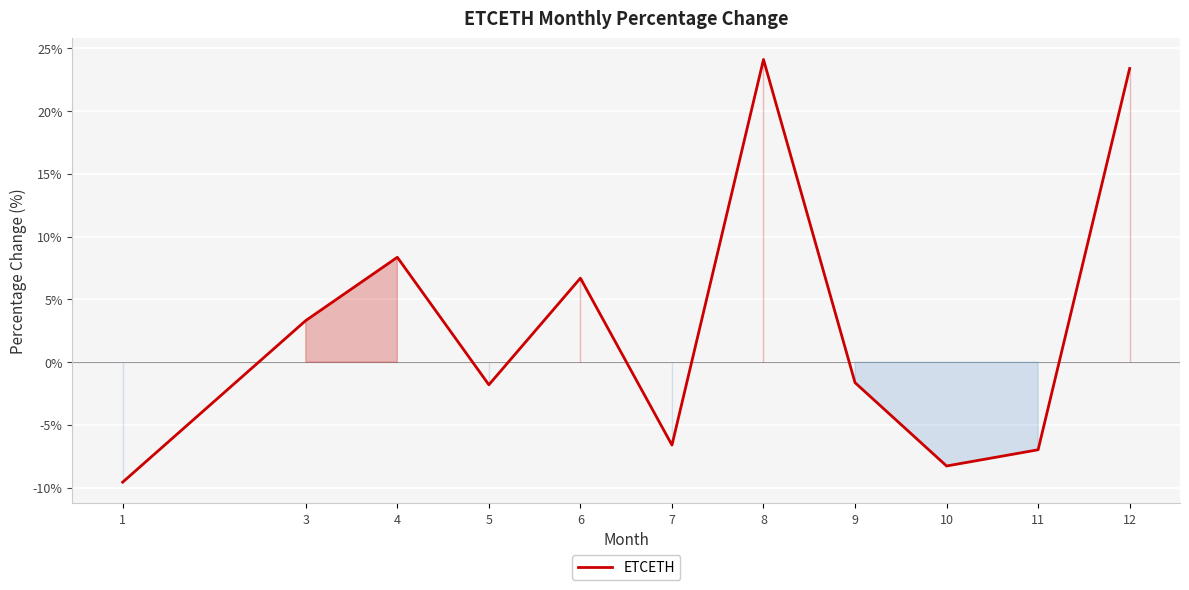

At which category does the chart reach its minimum across all series?

1